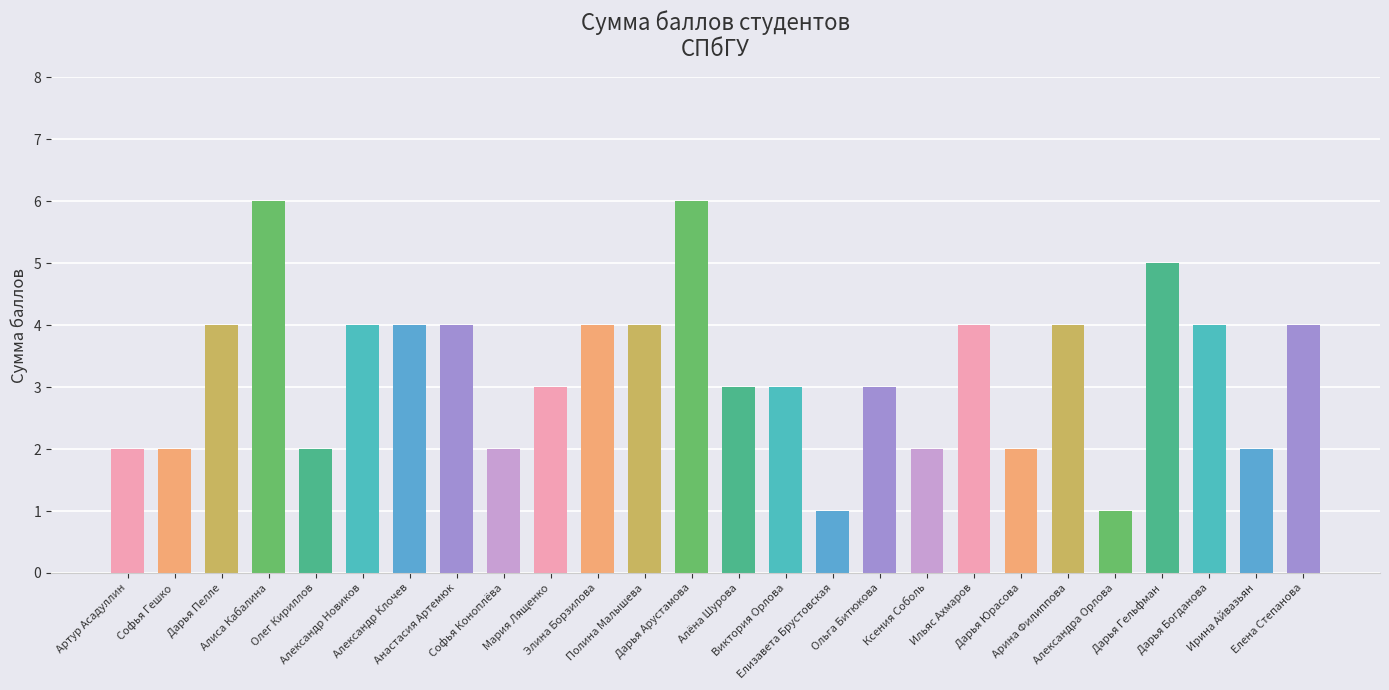

What is the change in value from Олег Кириллов to Алёна Шурова?

+1